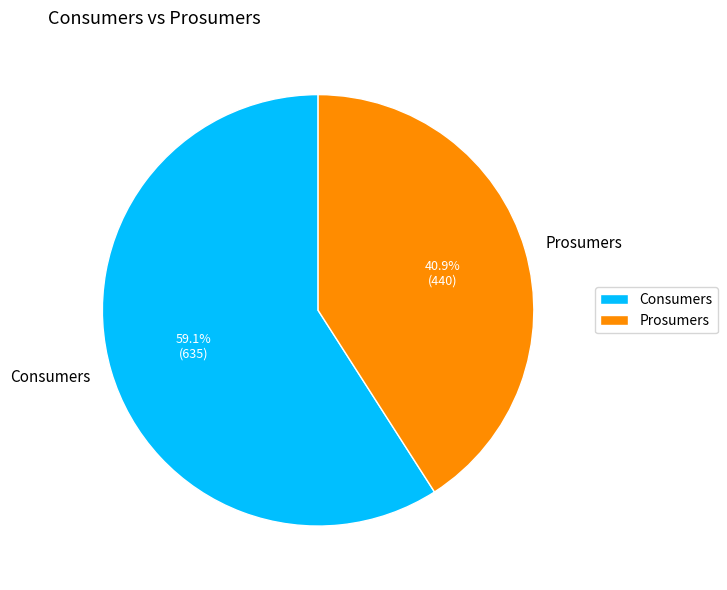

To the nearest percent, what percentage of the pie is Consumers?

59%